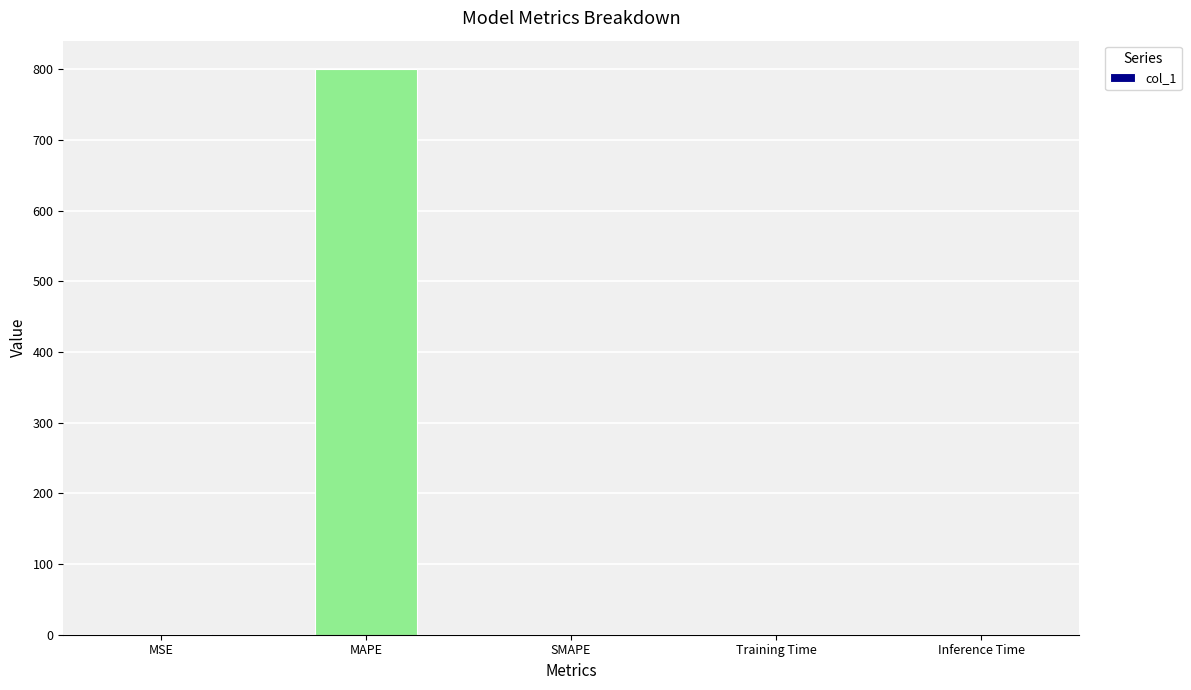

At which category does the chart reach its peak across all series?

MAPE